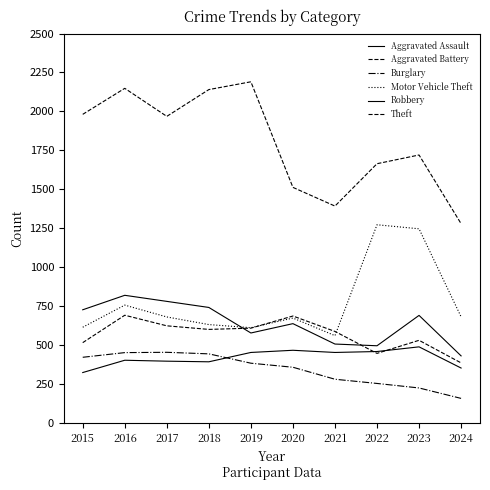

The Motor Vehicle Theft series shows 1307 at 2016. True or false?

False